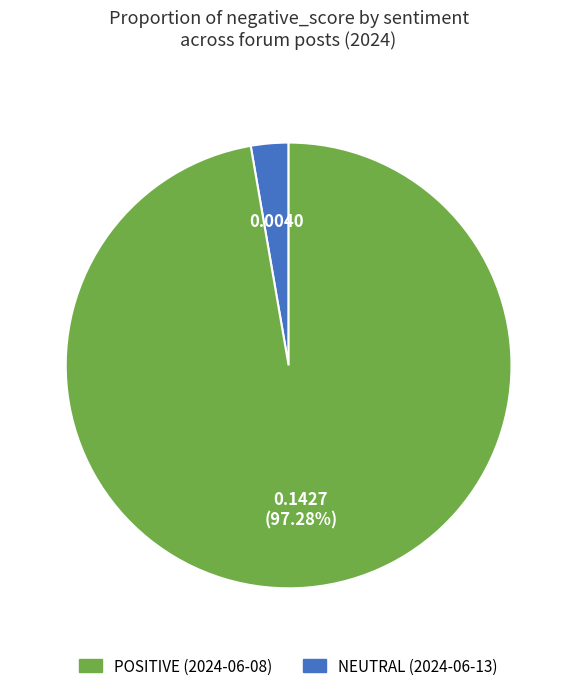

Is there any slice that represents more than half of the pie?

Yes